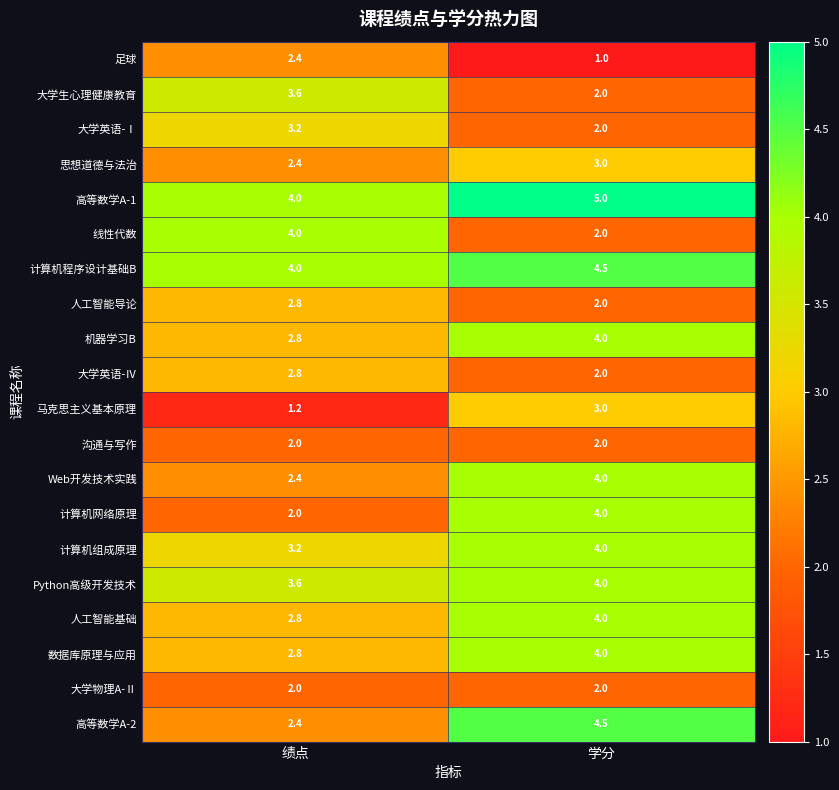

What is the spread (max minus min) of values at 绩点?

2.8